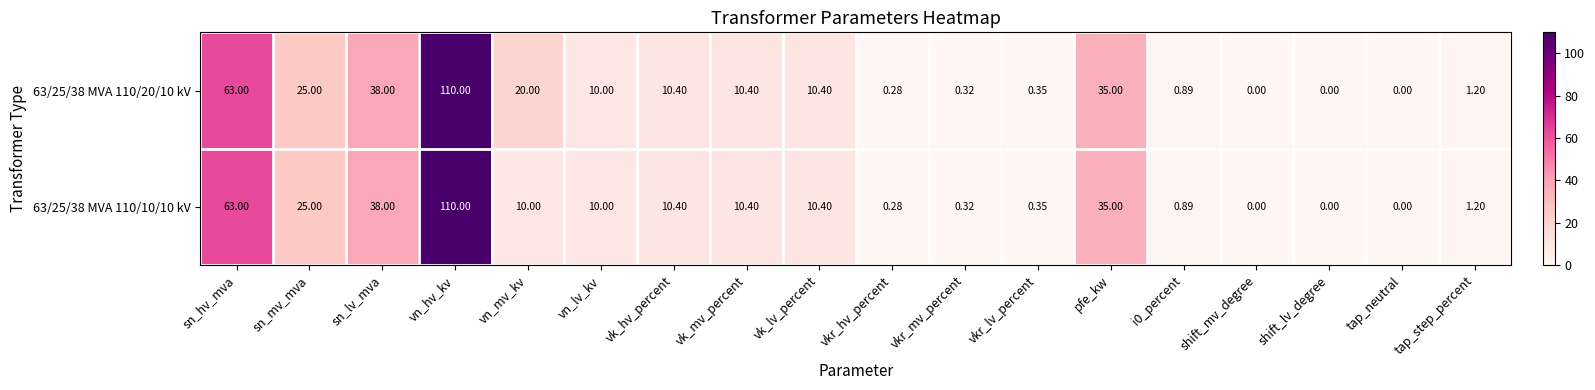

What is the total value across all series at vn_lv_kv?

20.0